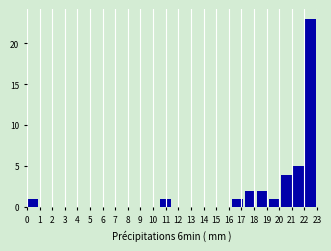

Reading left to right, list every bar in this chart as the range it spans on the x-axis followed by its height. Neither the bar edges nor the heights are printed on the chart, so give them approximately, as read against the axes.

0.0 to 1.0: 1
1.0 to 1.9: 0
1.9 to 2.9: 0
2.9 to 3.8: 0
3.8 to 4.8: 0
4.8 to 5.8: 0
5.8 to 6.7: 0
6.7 to 7.7: 0
7.7 to 8.6: 0
8.6 to 9.6: 0
9.6 to 10.5: 0
10.5 to 11.5: 1
11.5 to 12.5: 0
12.5 to 13.4: 0
13.4 to 14.4: 0
14.4 to 15.3: 0
15.3 to 16.3: 0
16.3 to 17.3: 1
17.3 to 18.2: 2
18.2 to 19.2: 2
19.2 to 20.1: 1
20.1 to 21.1: 4
21.1 to 22.0: 5
22.0 to 23.0: 23